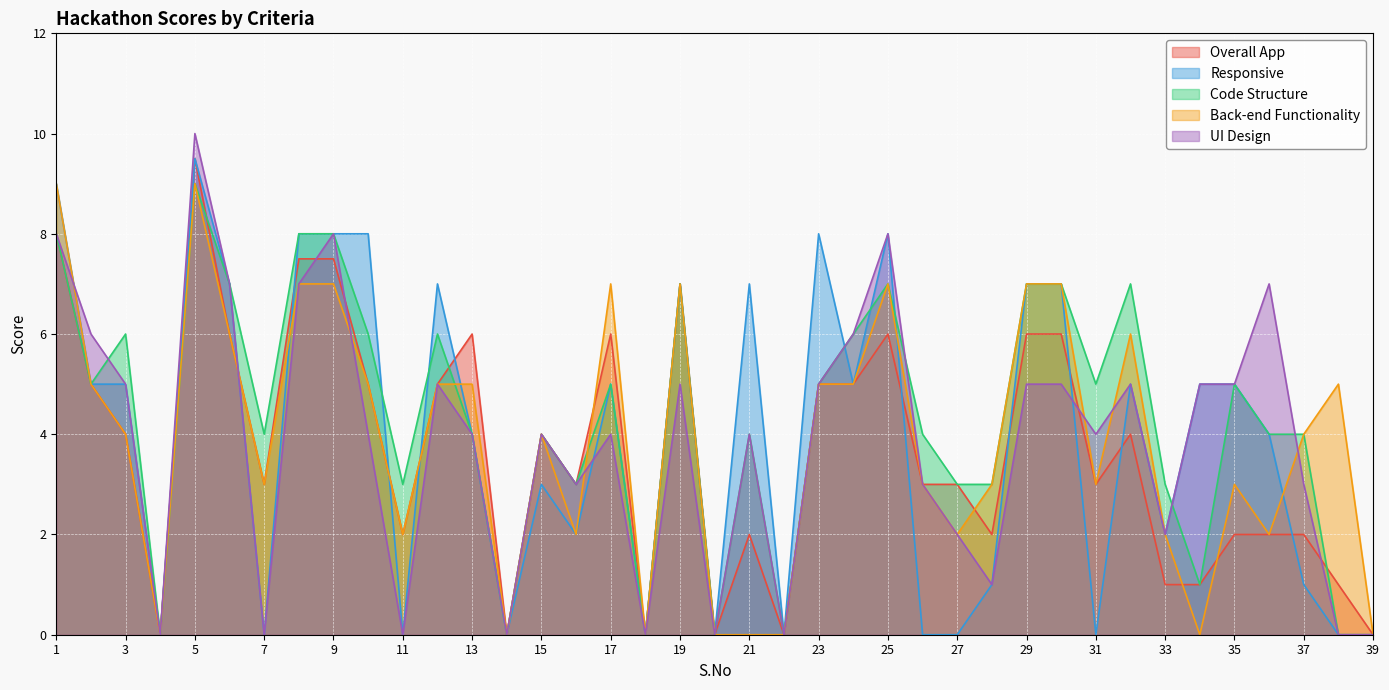

Which series has the largest total across all categories?

Code Structure